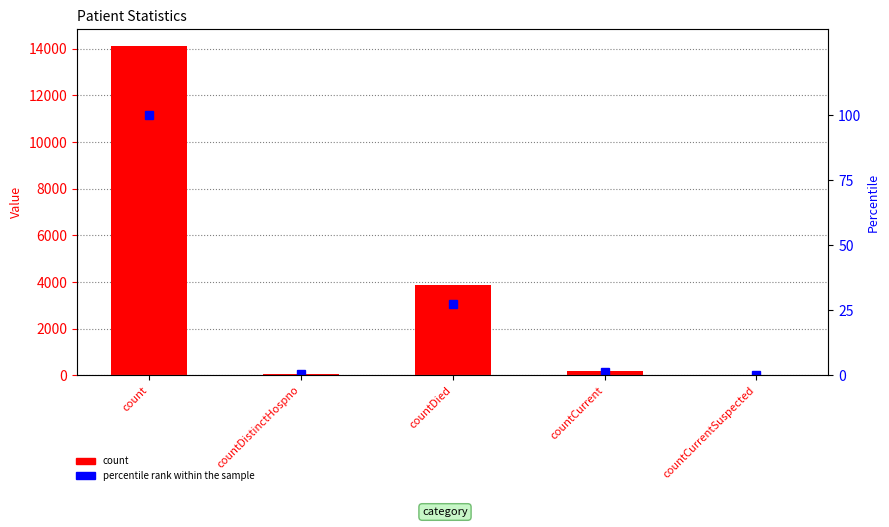

True or false: count has a value of 66.0 at countDistinctHospno.

True